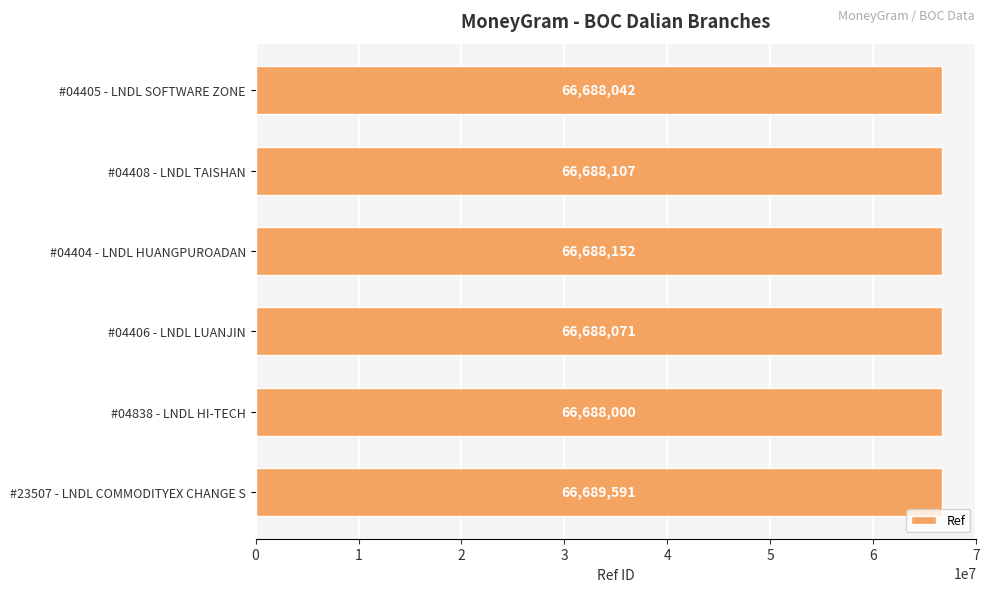

Count the number of categories in the chart.

6